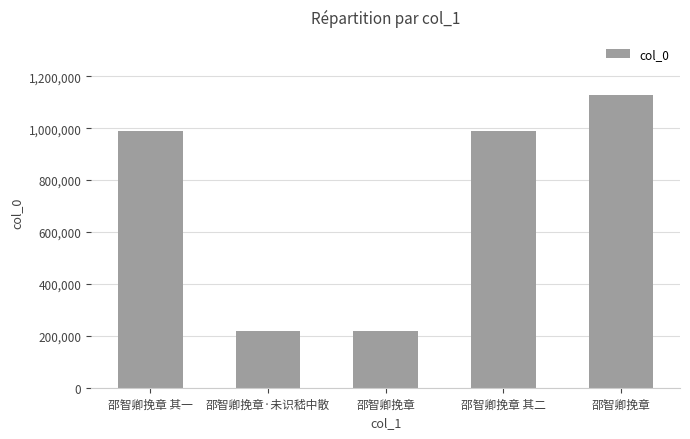

Does the chart contain any negative values?

No